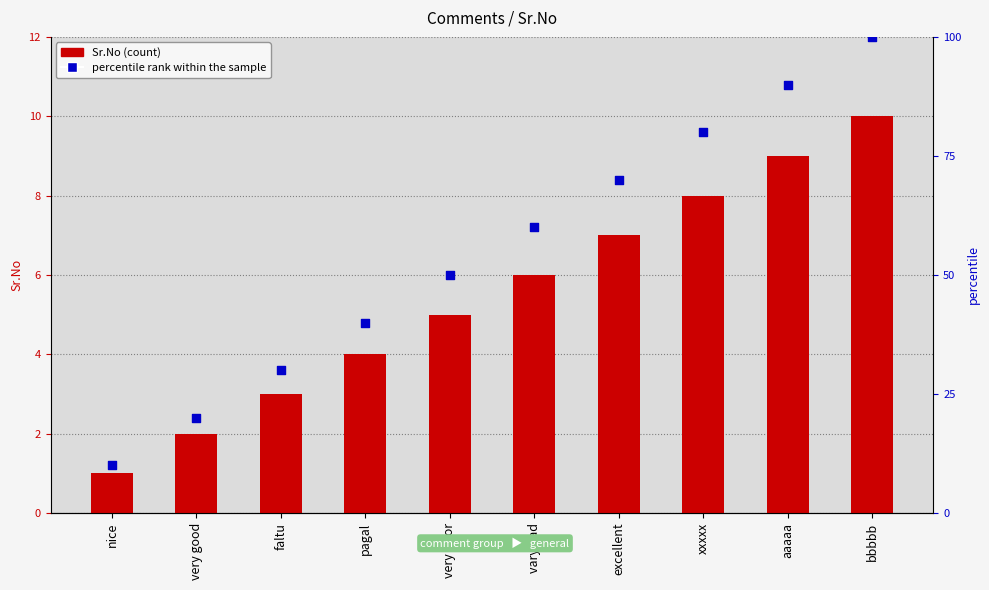

What are all the series names shown in the legend?

Sr.No, percentile rank within the sample